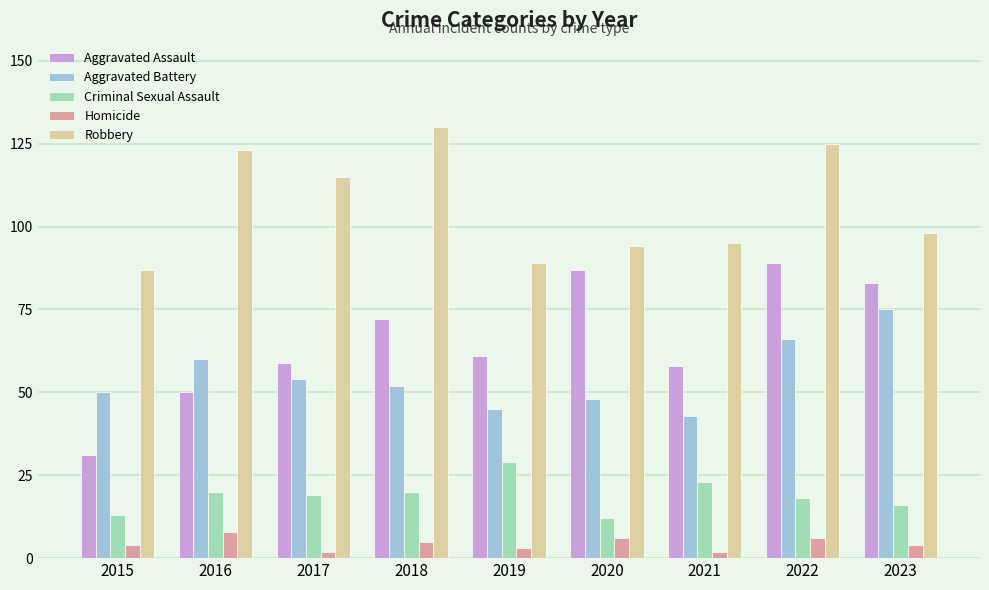

Reading left to right, what are all the values shown in this chart?

Aggravated Assault: 2015=31	2016=50	2017=59	2018=72	2019=61	2020=87	2021=58	2022=89	2023=83
Aggravated Battery: 2015=50	2016=60	2017=54	2018=52	2019=45	2020=48	2021=43	2022=66	2023=75
Criminal Sexual Assault: 2015=13	2016=20	2017=19	2018=20	2019=29	2020=12	2021=23	2022=18	2023=16
Homicide: 2015=4	2016=8	2017=2	2018=5	2019=3	2020=6	2021=2	2022=6	2023=4
Robbery: 2015=87	2016=123	2017=115	2018=130	2019=89	2020=94	2021=95	2022=125	2023=98